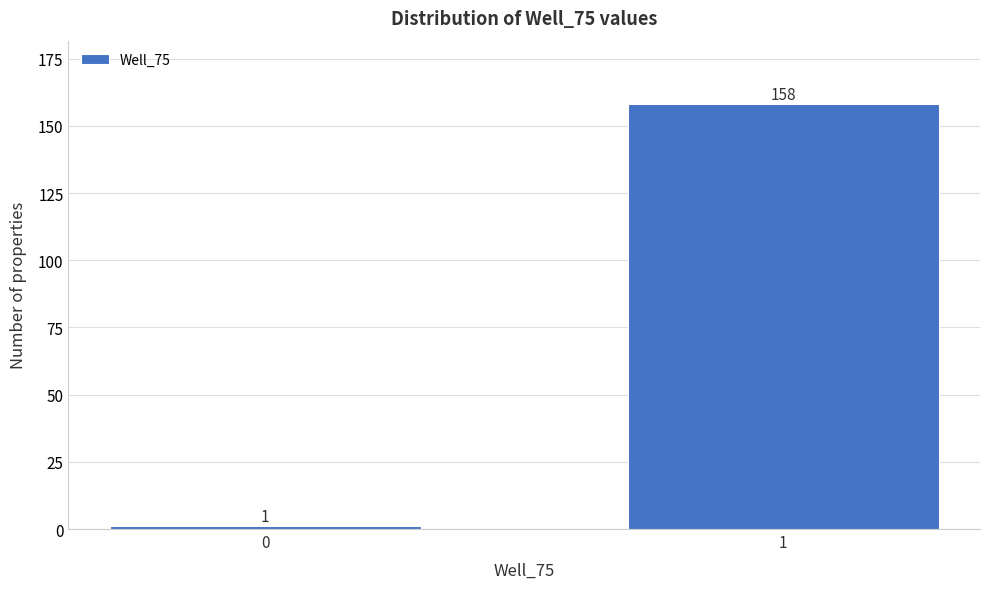

Reading left to right, extract all data points from this chart.

1	158